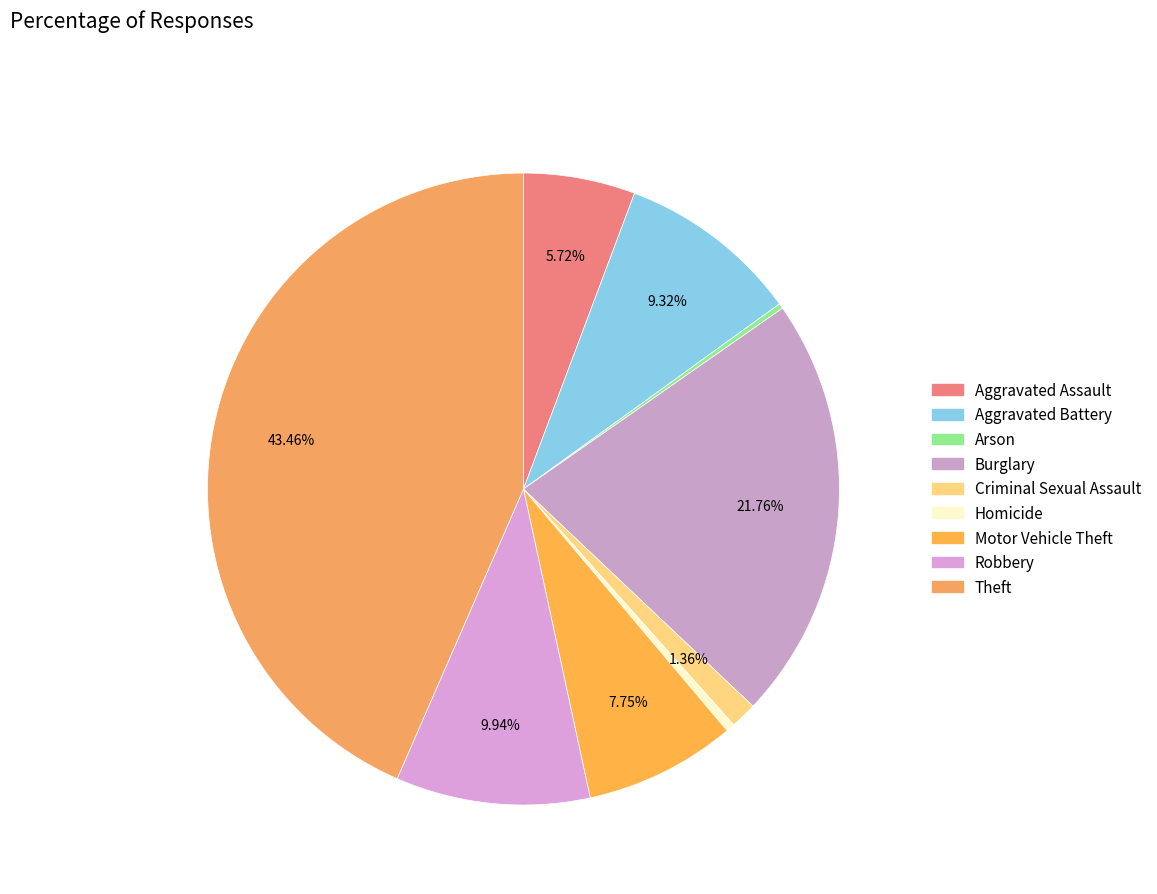

What percentage do Burglary and Aggravated Assault together represent?

27.5%